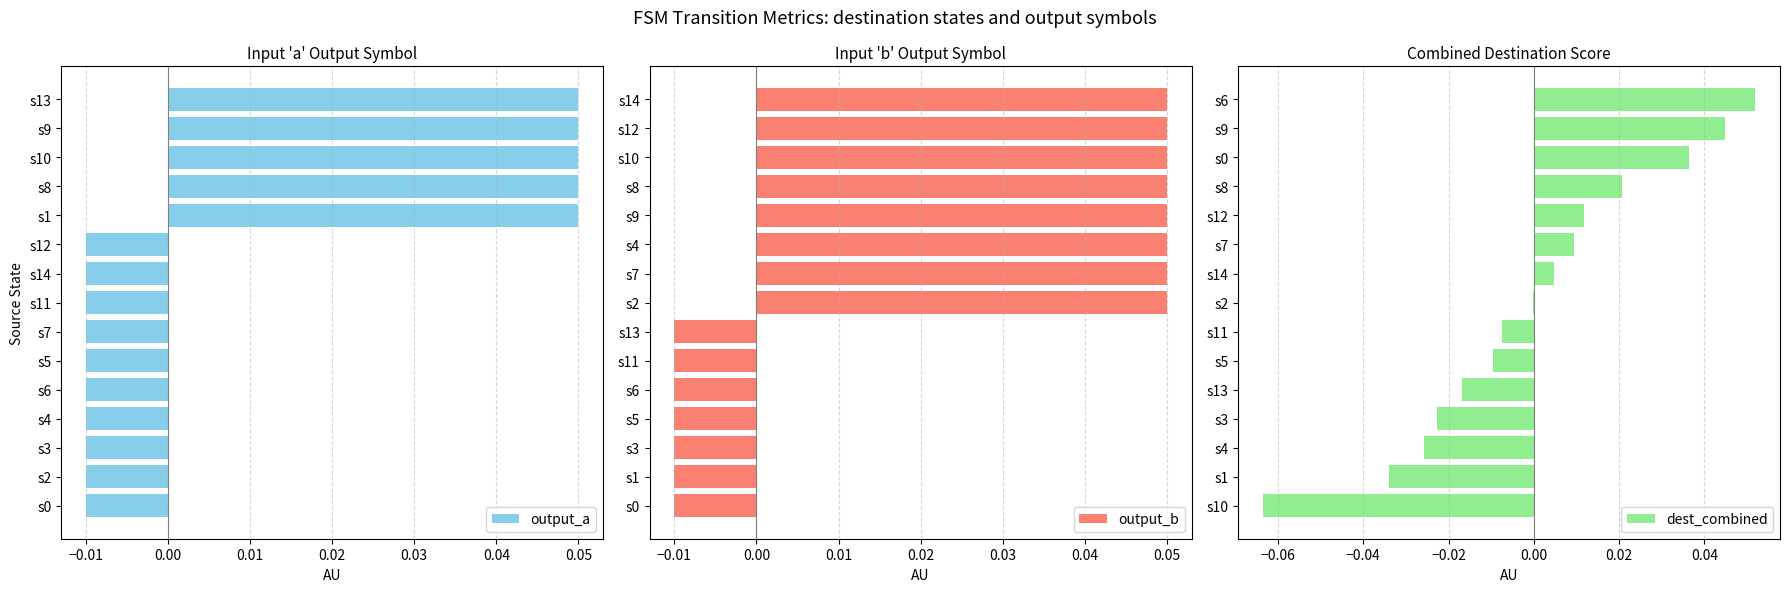

The value of output_b at s12 is 0.1. True or false?

False